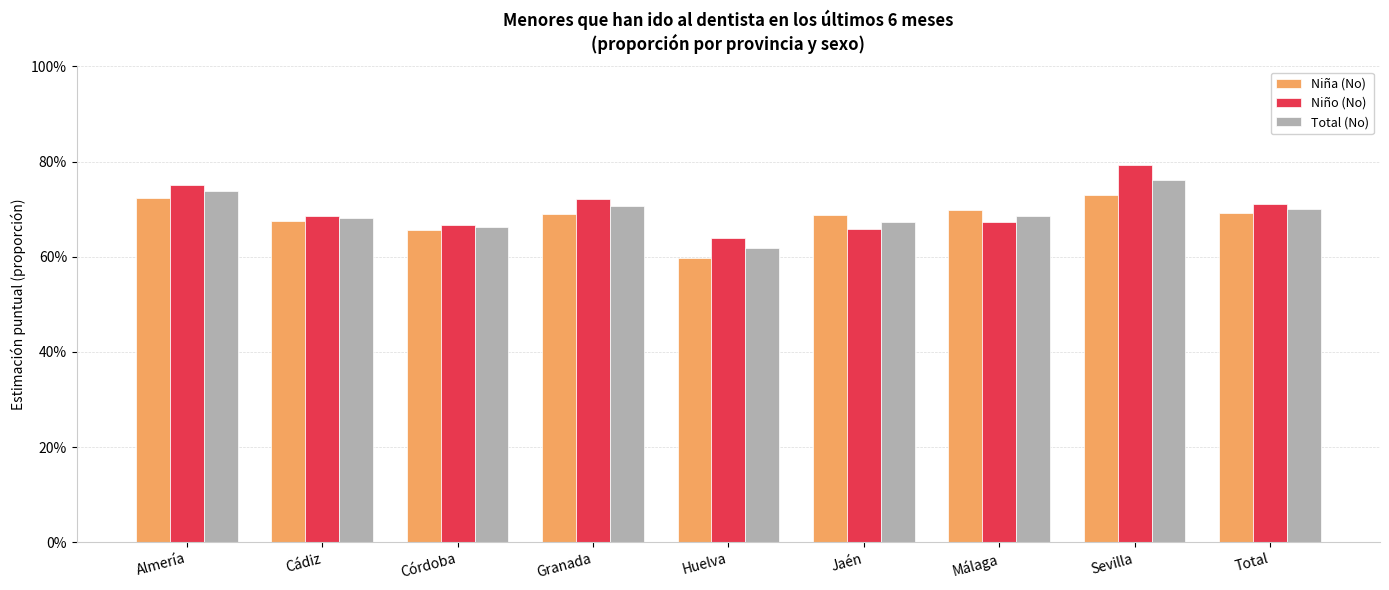

Does the chart contain any negative values?

No